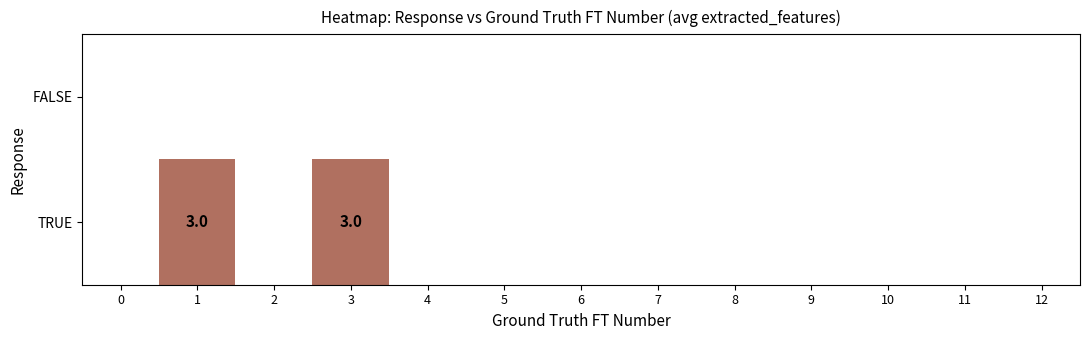

The TRUE series shows 3 at 3. True or false?

True